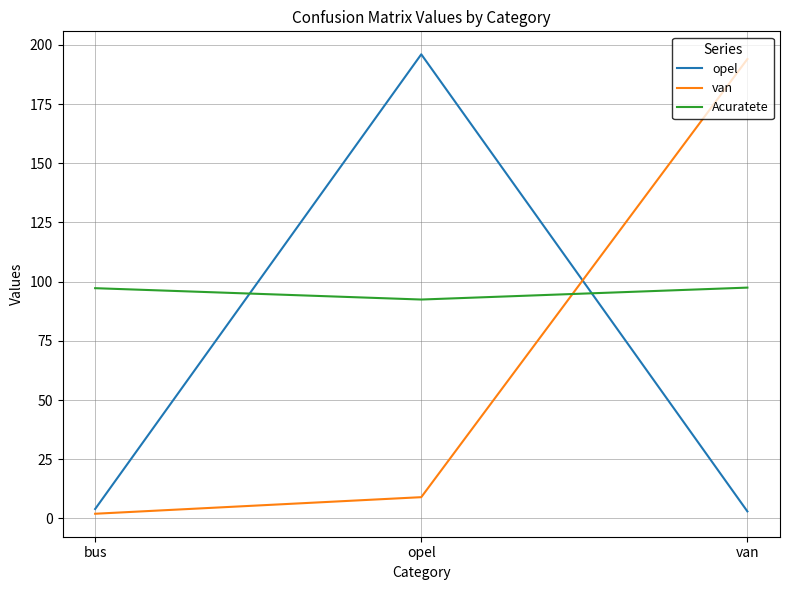

What is the difference between the highest and lowest values at bus?

95.2